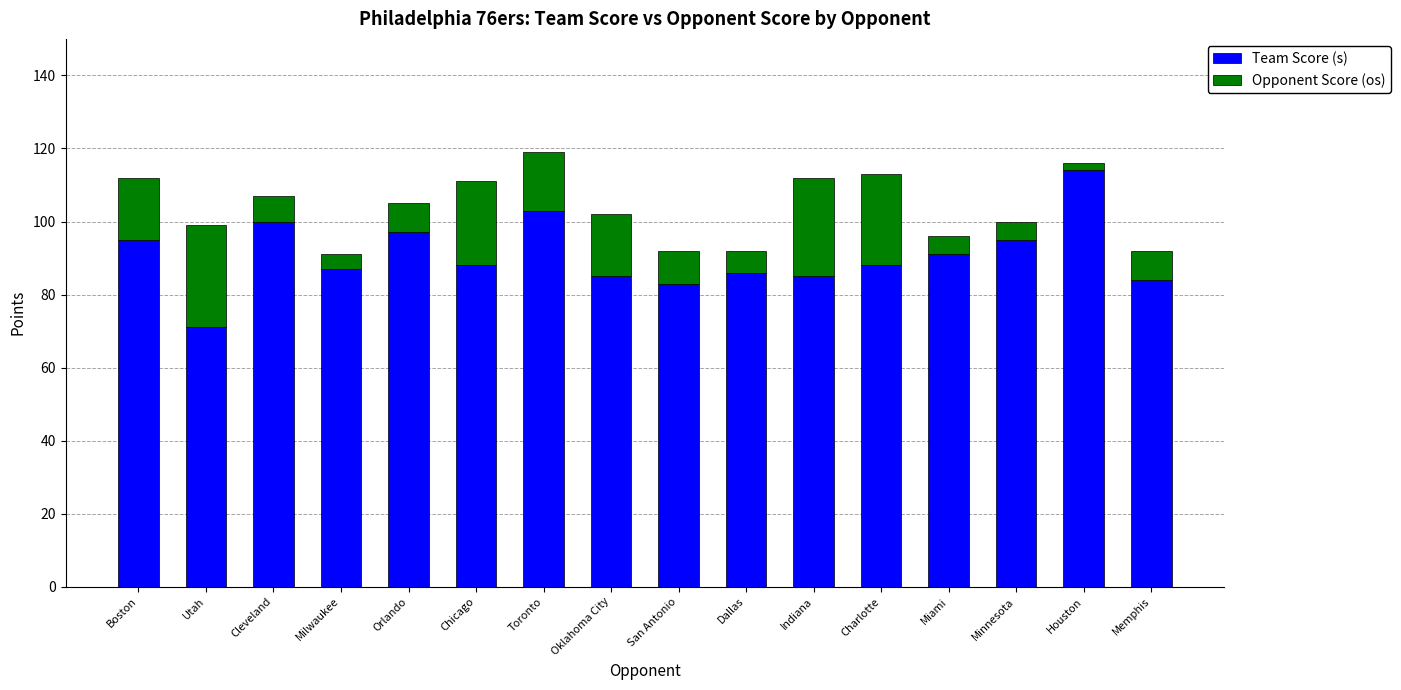

What is the total value across all series at Memphis?

92